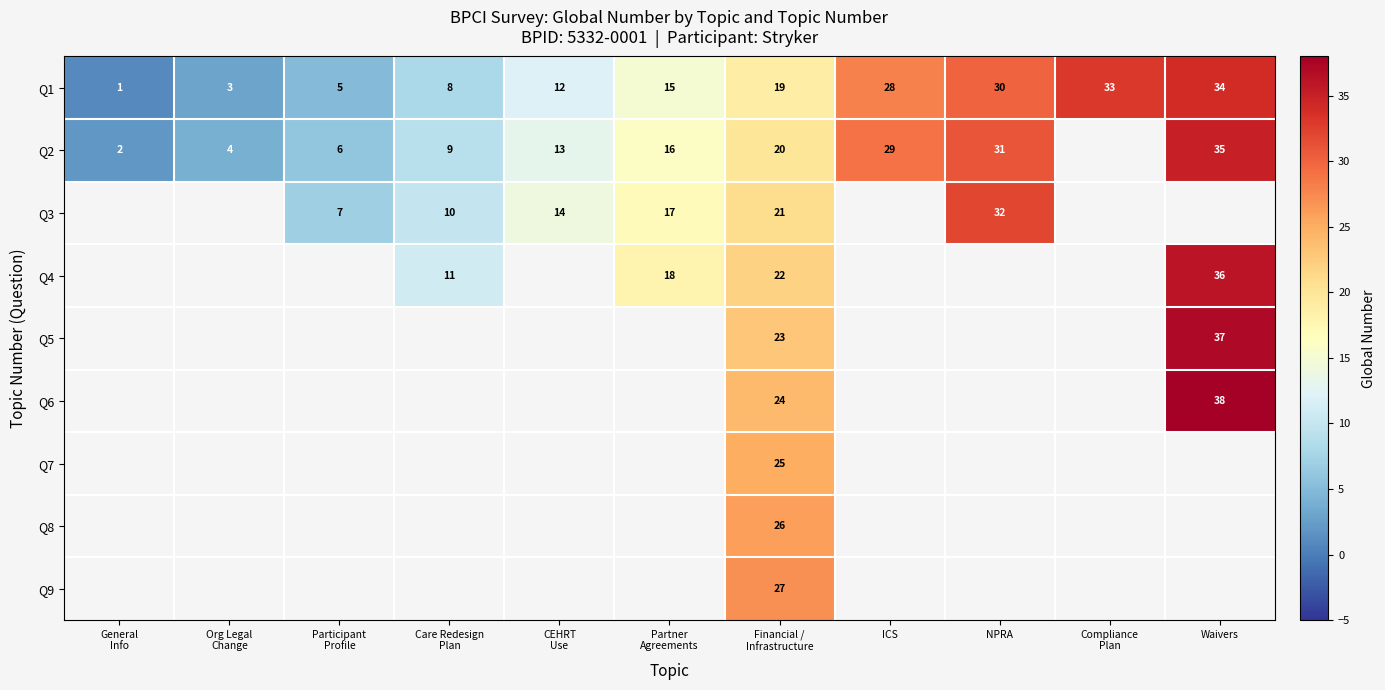

How many series are shown in this chart?

9